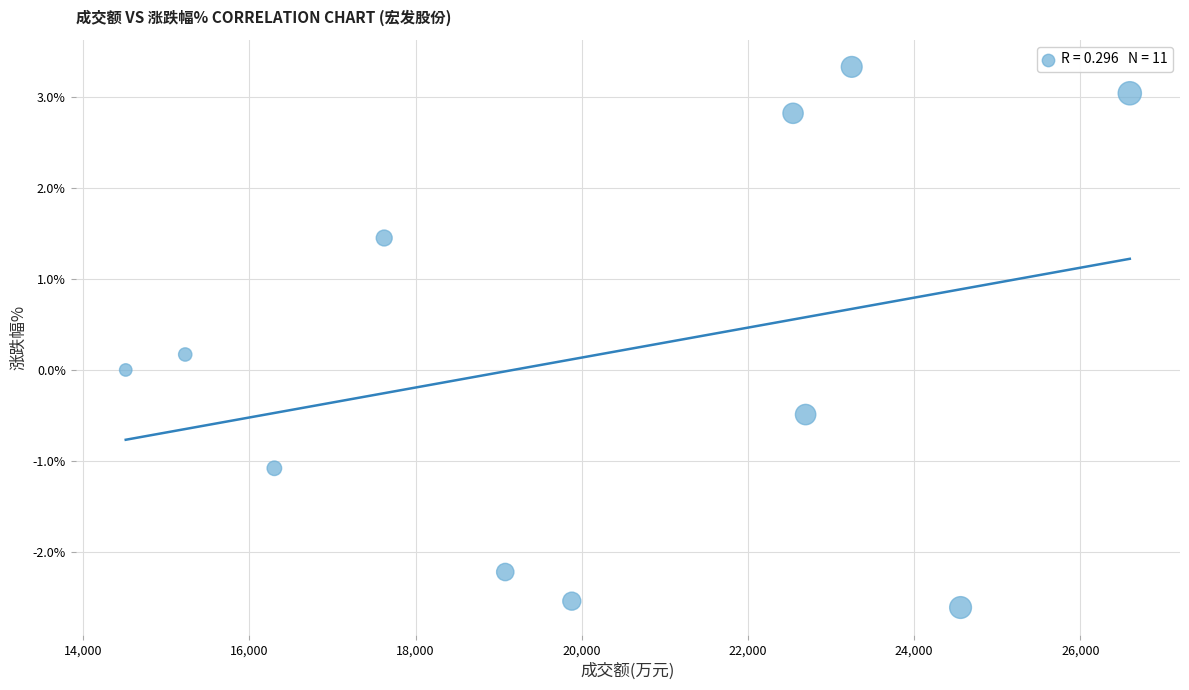

What is the range of Y values (max minus min)?

5.9